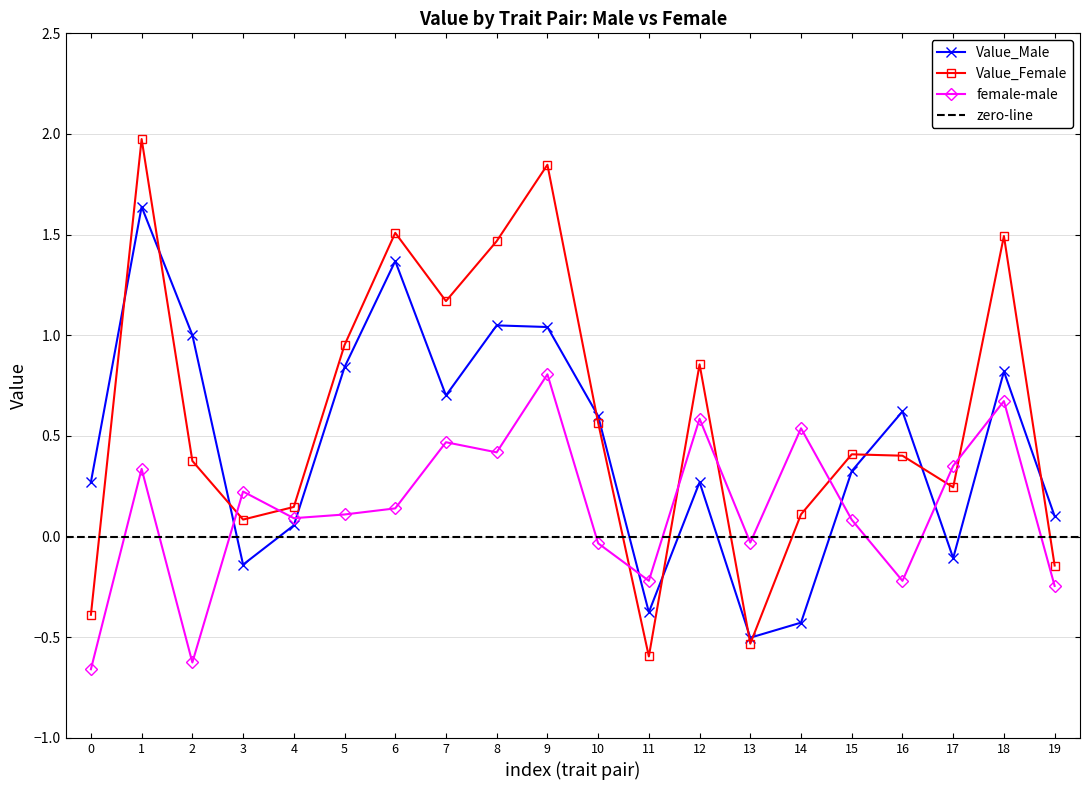

Where do Value_Male and Value_Female first cross each other?

0 and 1